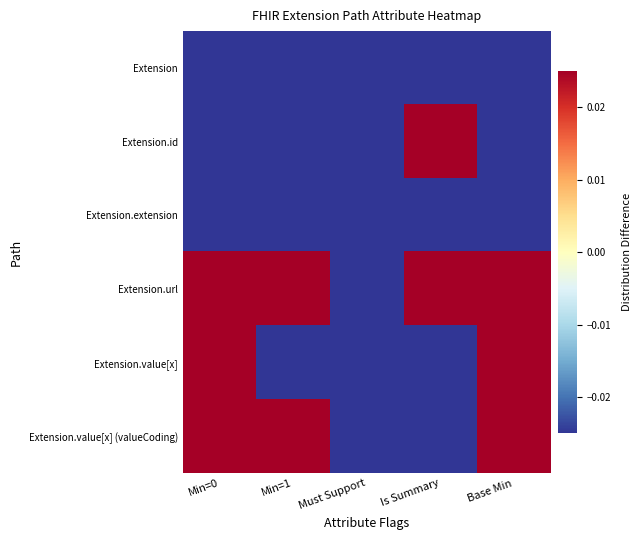

What is the greatest value displayed?

0.4